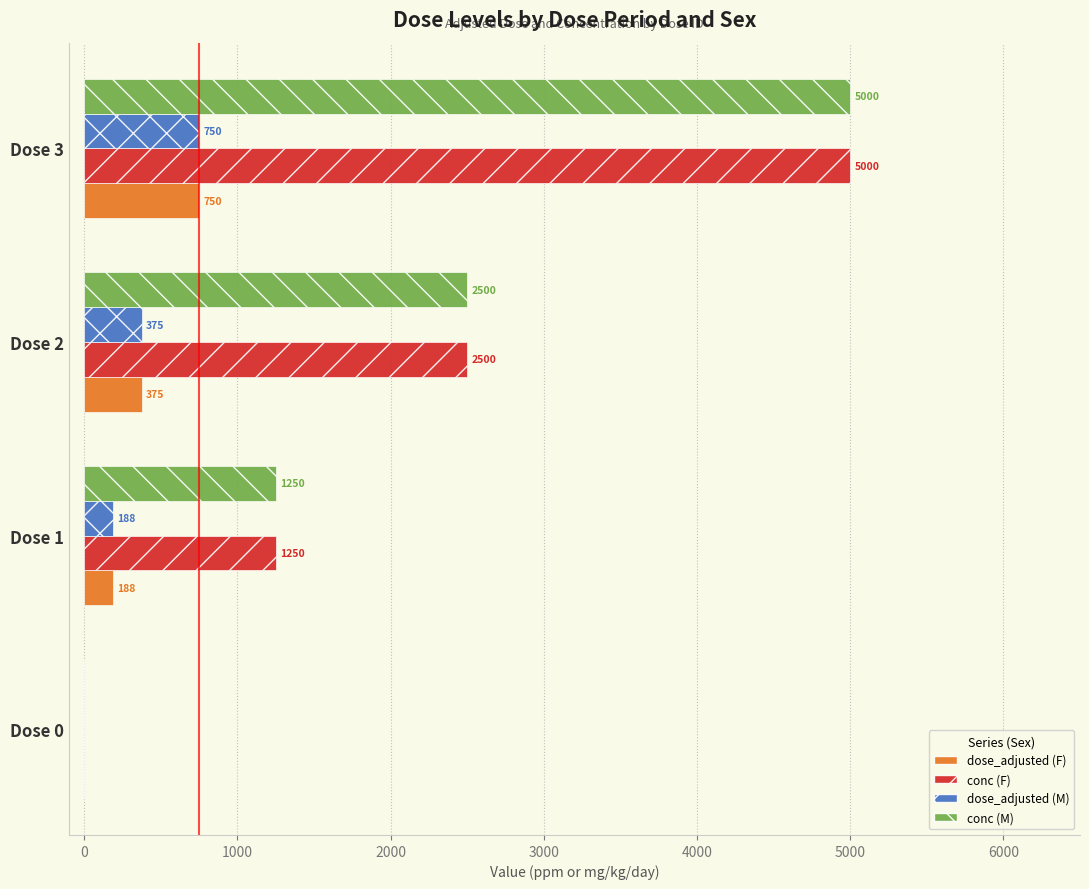

Is the value of dose_adjusted (F) at Dose 0 greater than the value of conc (F) at Dose 3?

No